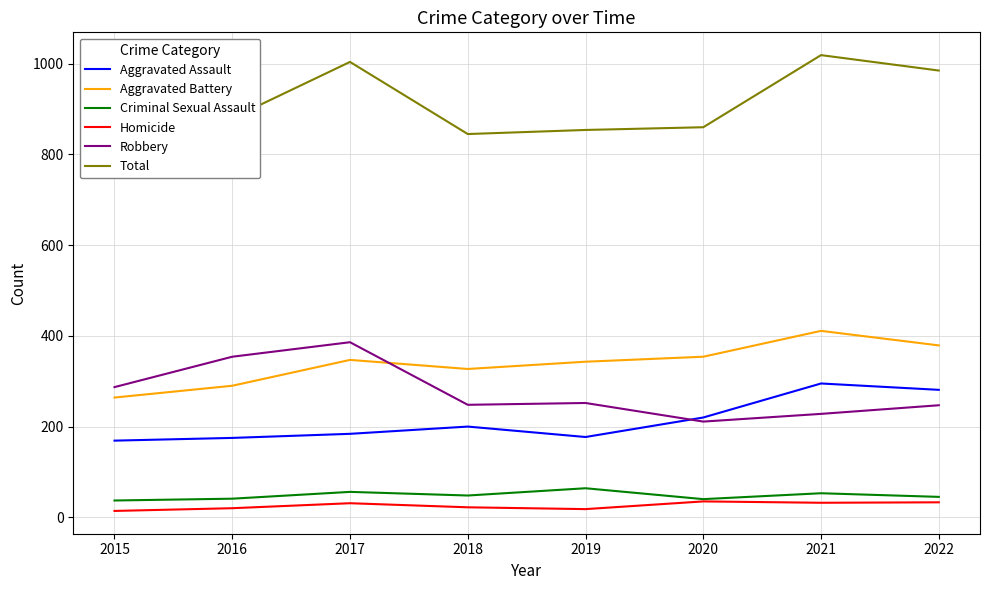

How many lines are shown in the chart?

6